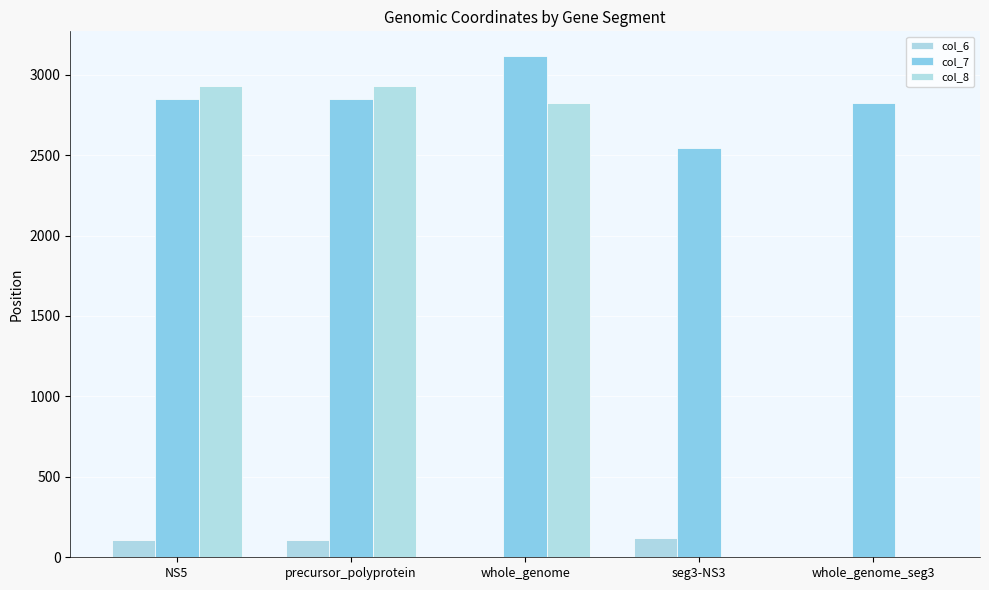

What is the average value of the col_6 series?

66